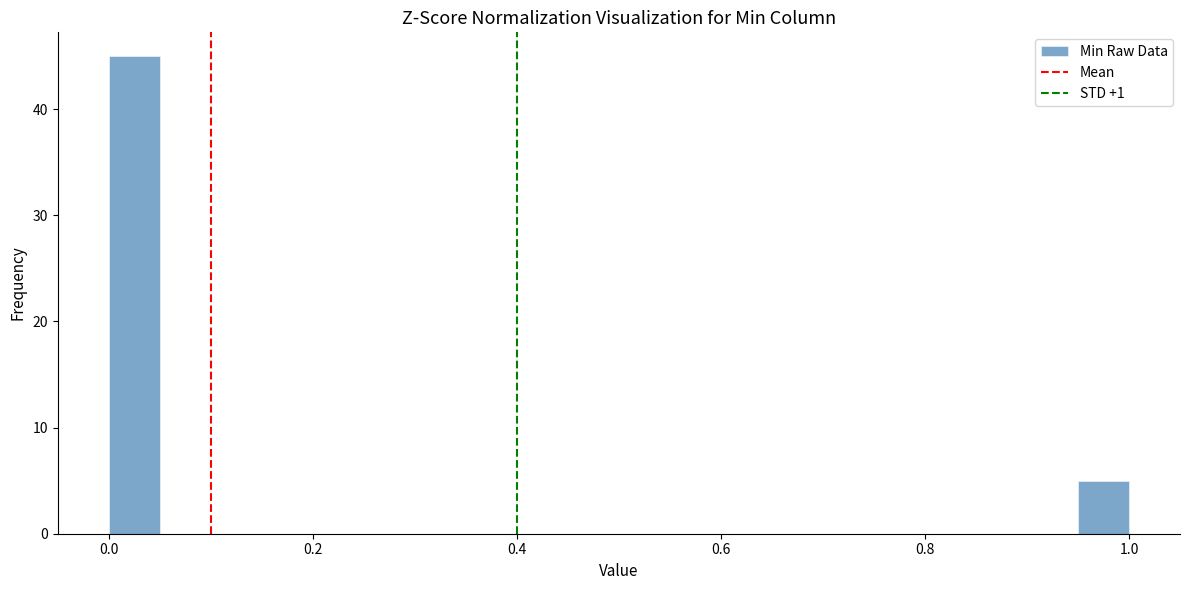

Read against the x-axis, roughly where is the centre of the tallest bar?

0.02